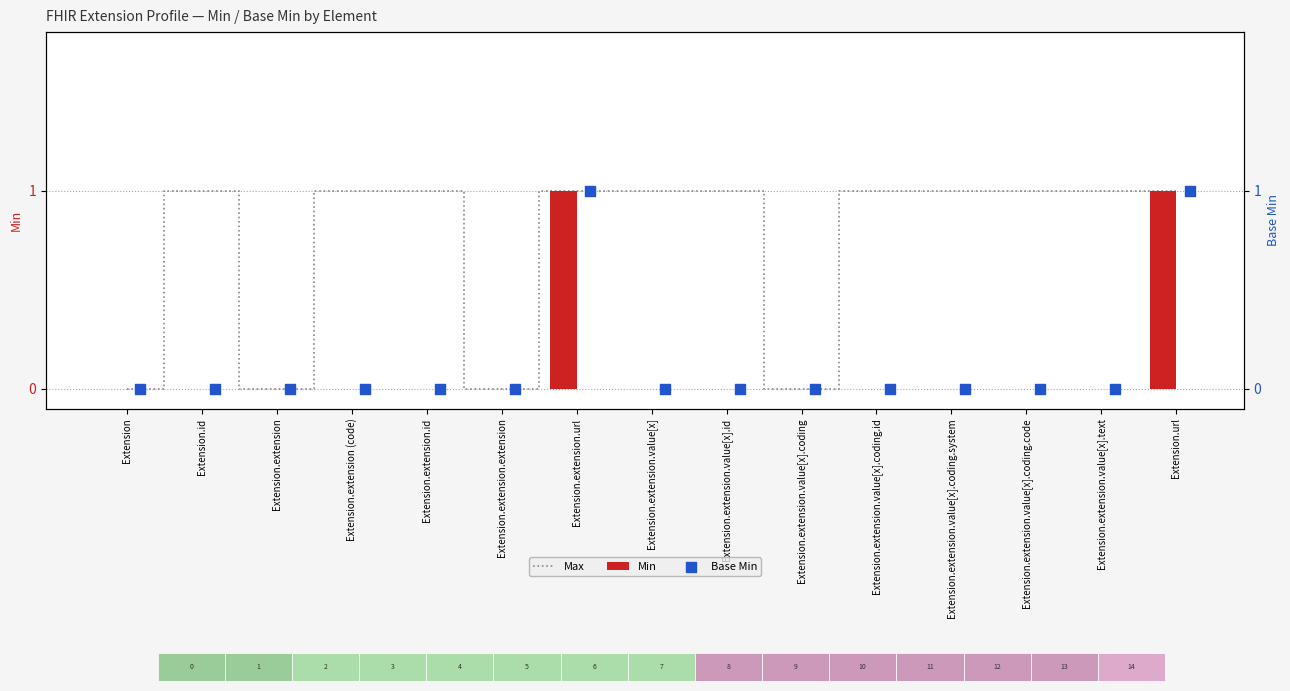

Which series contains the lowest Y value?

Max